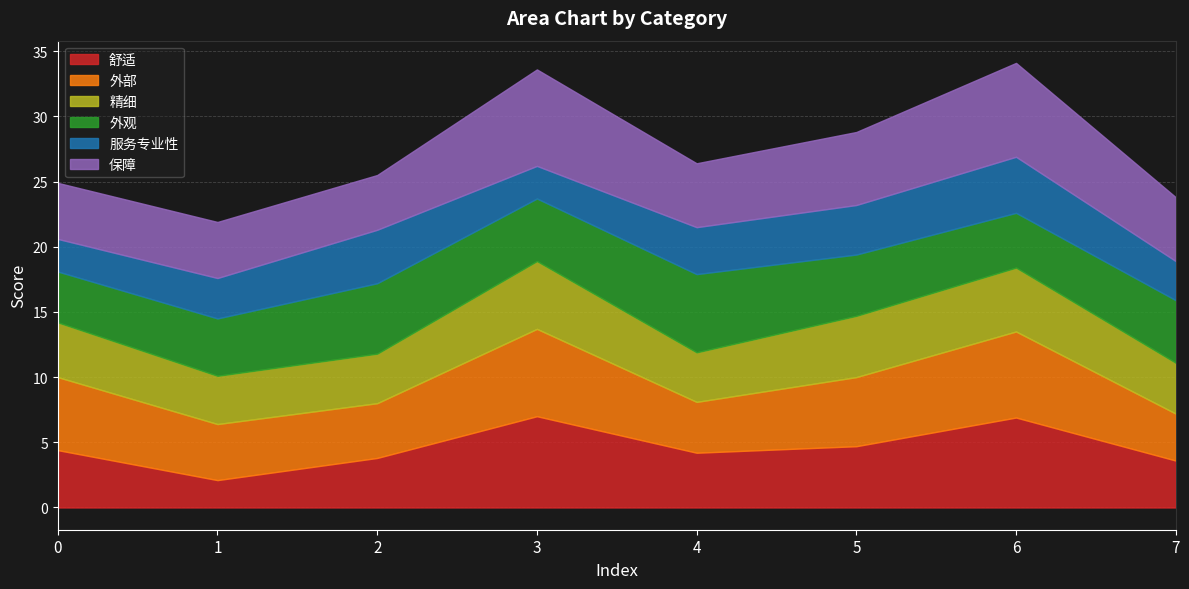

At which category is the sum across all series the highest?

6